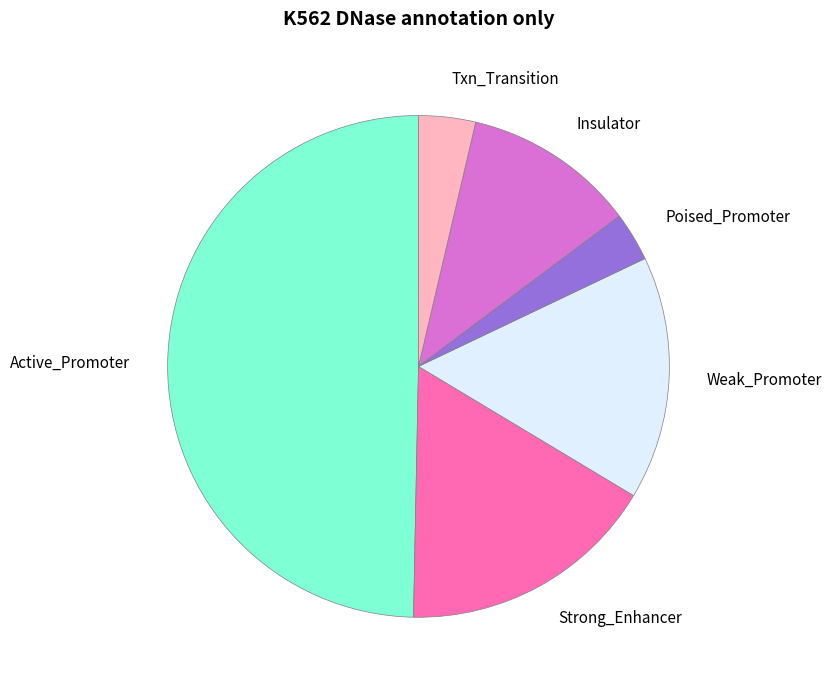

Approximately how many times larger is the value at Active_Promoter compared to Txn_Transition?

13.6